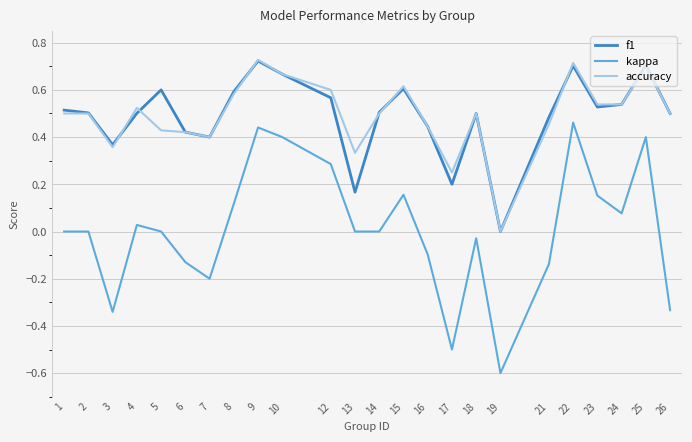

True or false: kappa and f1 cross at least once.

False